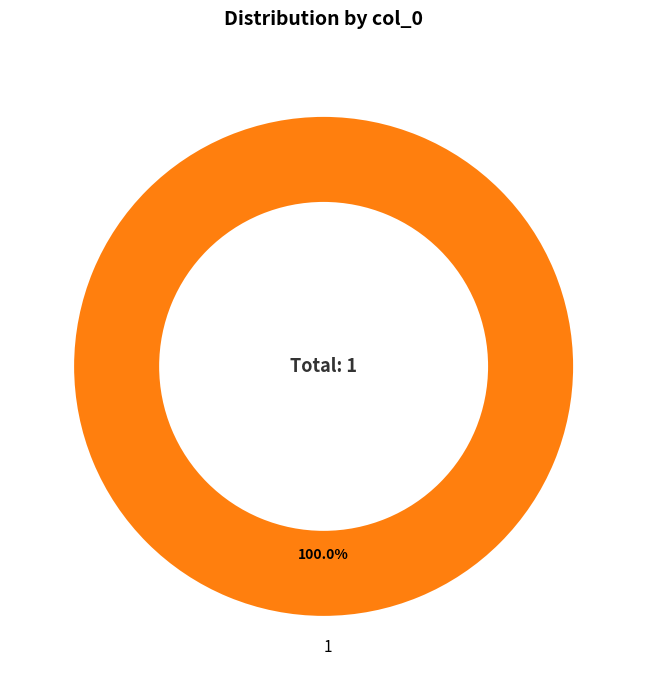

Does 1 represent more than half of the total?

Yes